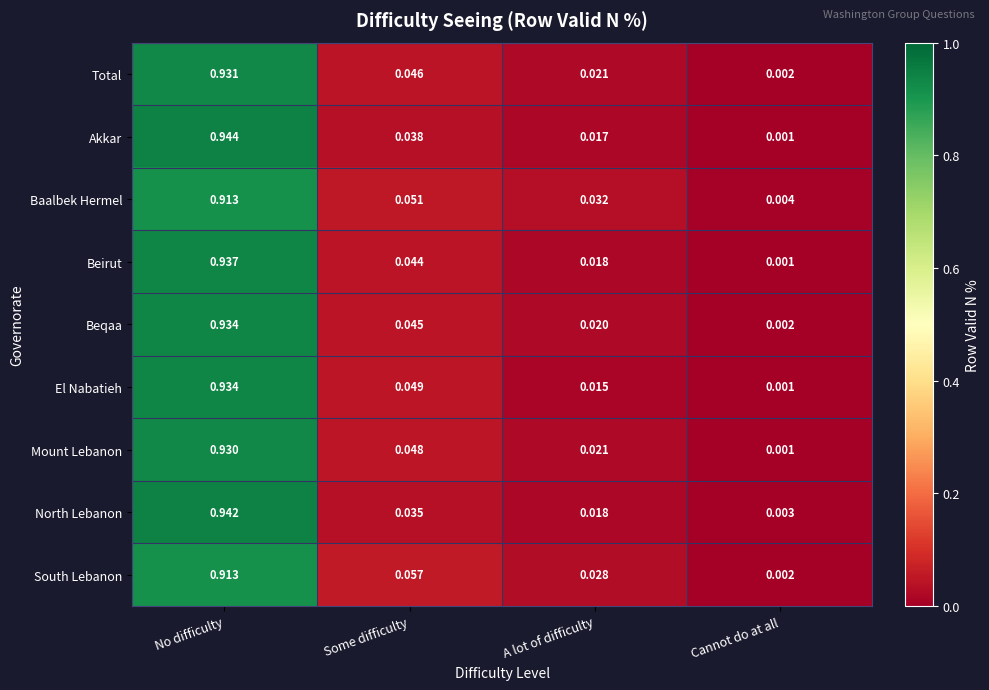

Between No difficulty and Cannot do at all, which series saw the biggest shift?

Akkar